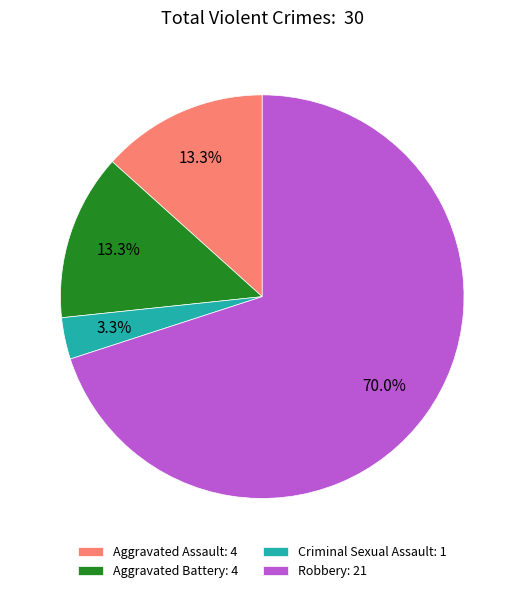

To the nearest percent, what portion does Criminal Sexual Assault represent?

3%